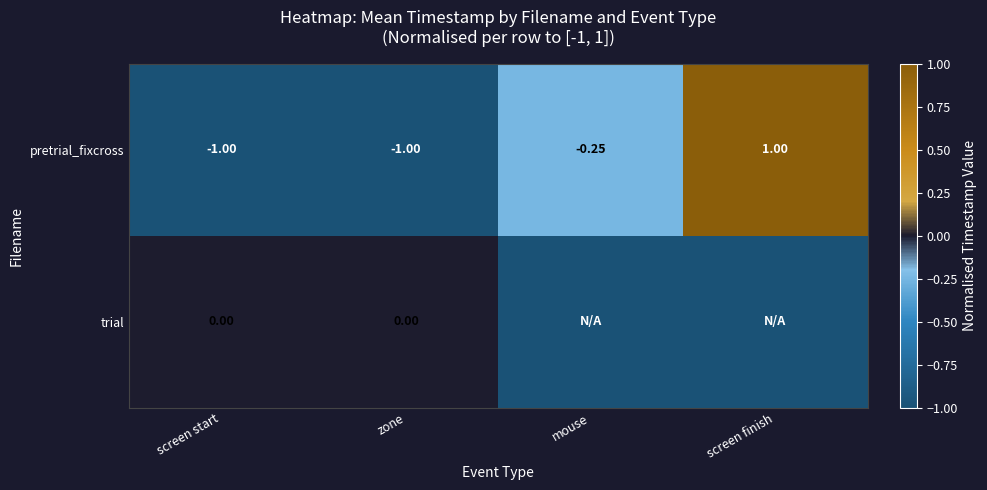

Rank the series at screen start from lowest to highest value.

pretrial_fixcross, trial